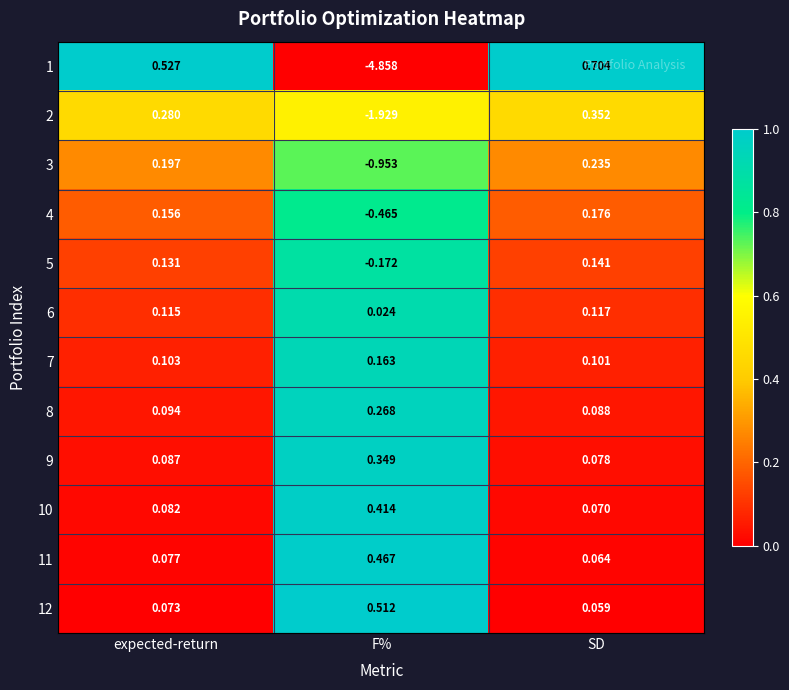

Rank the series at expected-return from highest to lowest value.

1, 2, 3, 4, 5, 6, 7, 8, 9, 10, 11, 12